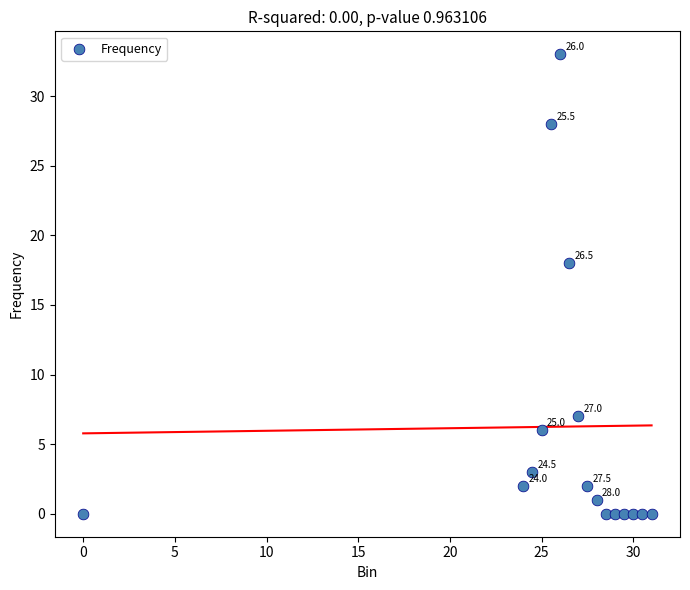

What is the range of Y values (max minus min)?

33